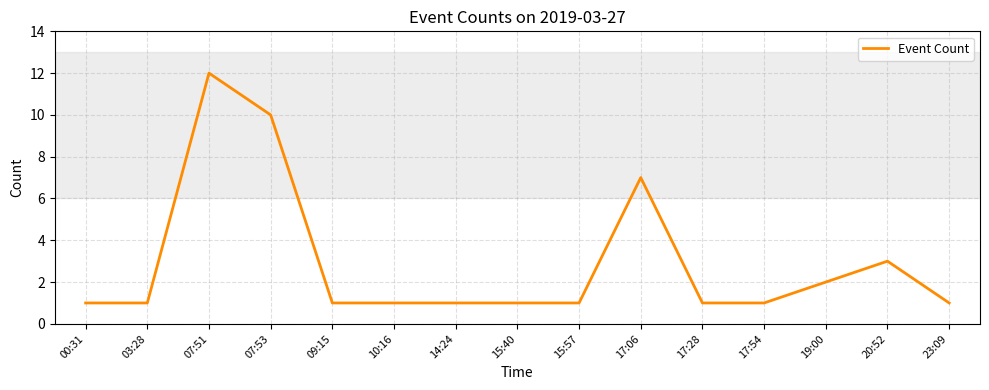

Where is the data nearest to the value 6?

17:06